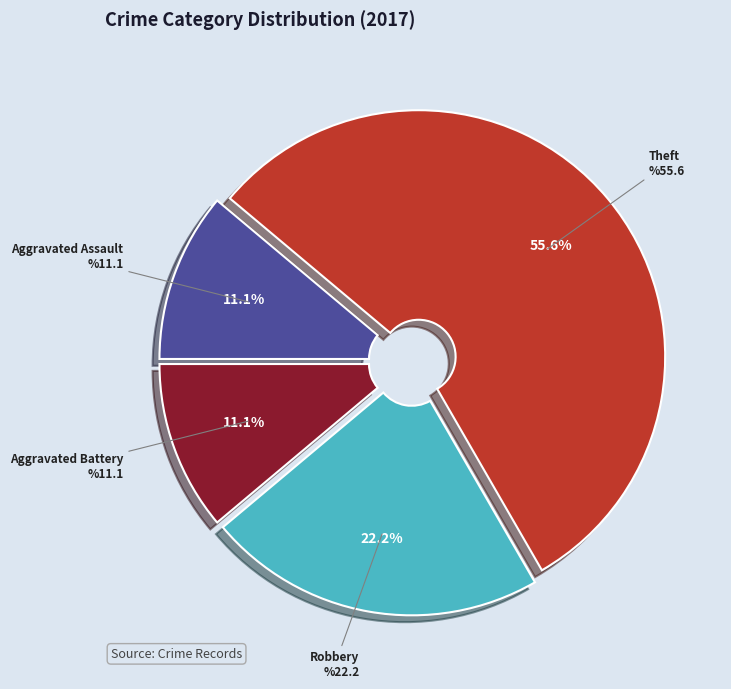

To the nearest percent, what percentage of the pie is Robbery?

22%